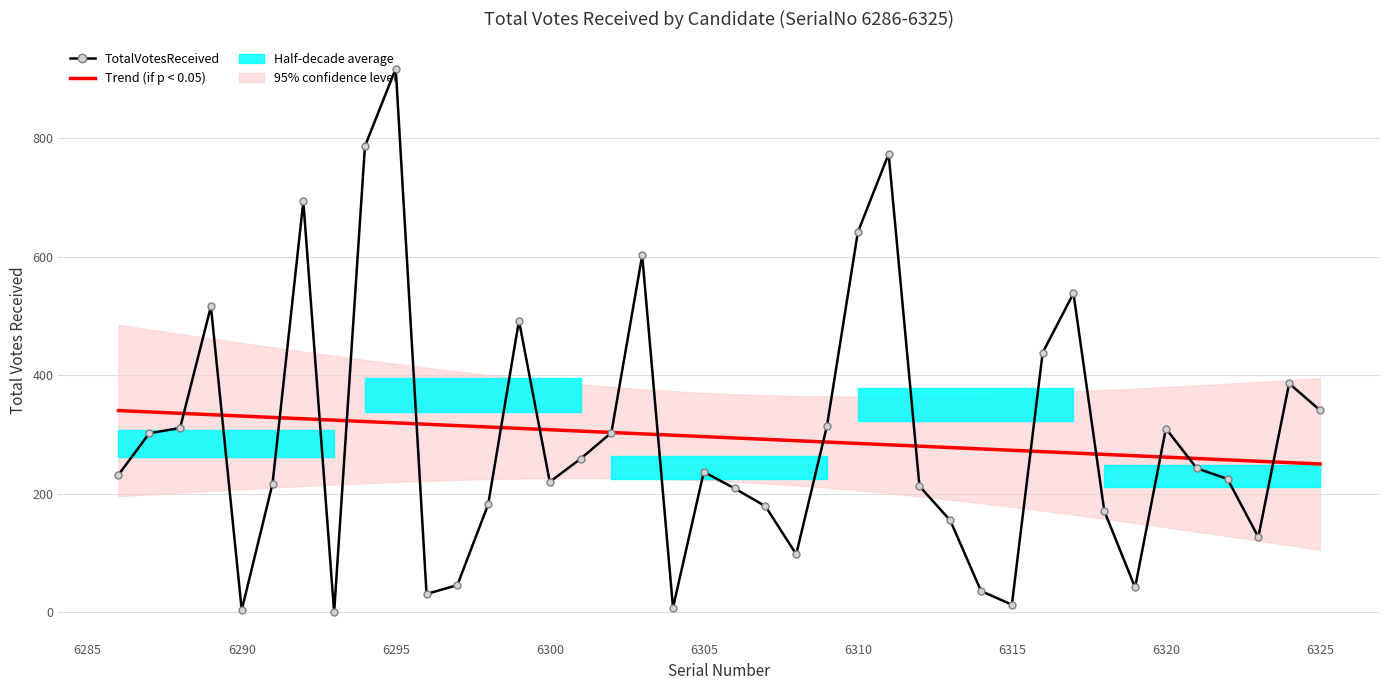

How many lines are shown in the chart?

1